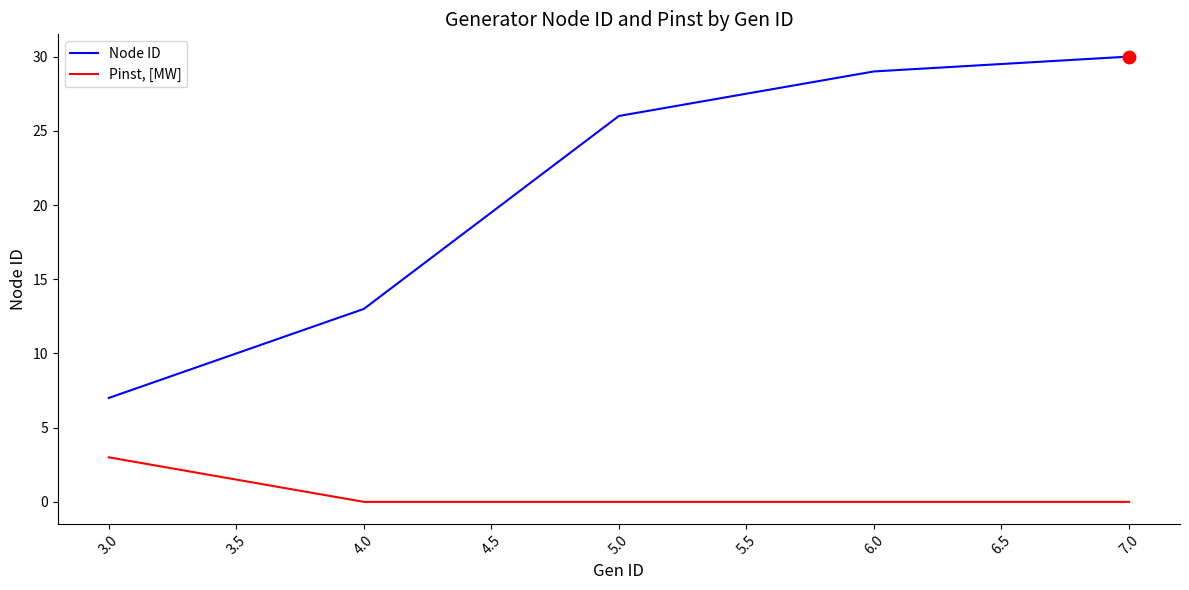

Which series has the largest total across all categories?

Node ID